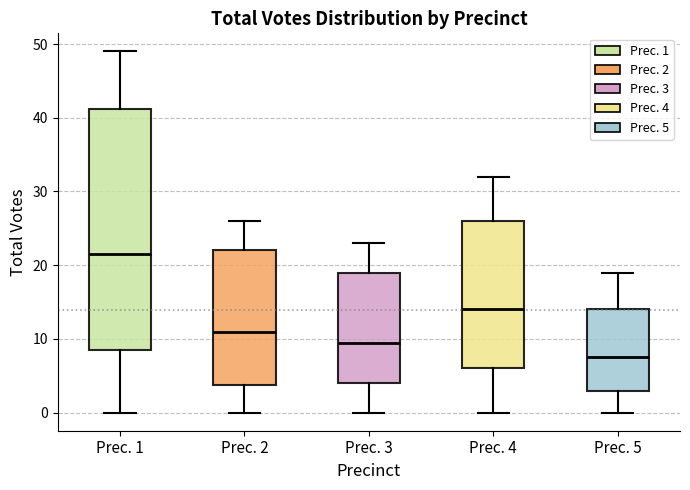

Reading left to right, read every box against the y-axis: the position of its median line, the range the box covers, and the ends of its whiskers. The values are not printed on the chart, so give them approximately, as read against the axis.

Prec. 1: median 22, box 9 to 41, whiskers 0 to 49
Prec. 2: median 11, box 4 to 22, whiskers 0 to 26
Prec. 3: median 10, box 4 to 19, whiskers 0 to 23
Prec. 4: median 14, box 6 to 26, whiskers 0 to 32
Prec. 5: median 8, box 3 to 14, whiskers 0 to 19